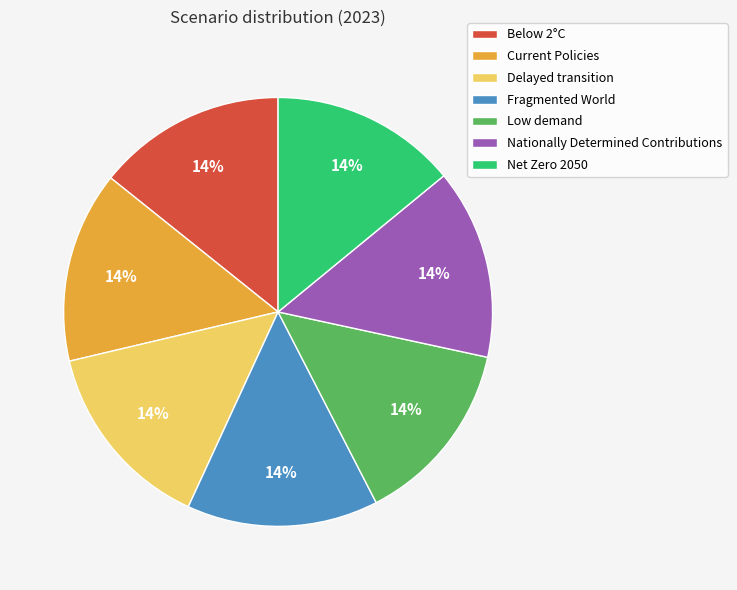

Do Fragmented World and Low demand together represent more than half of the pie?

No